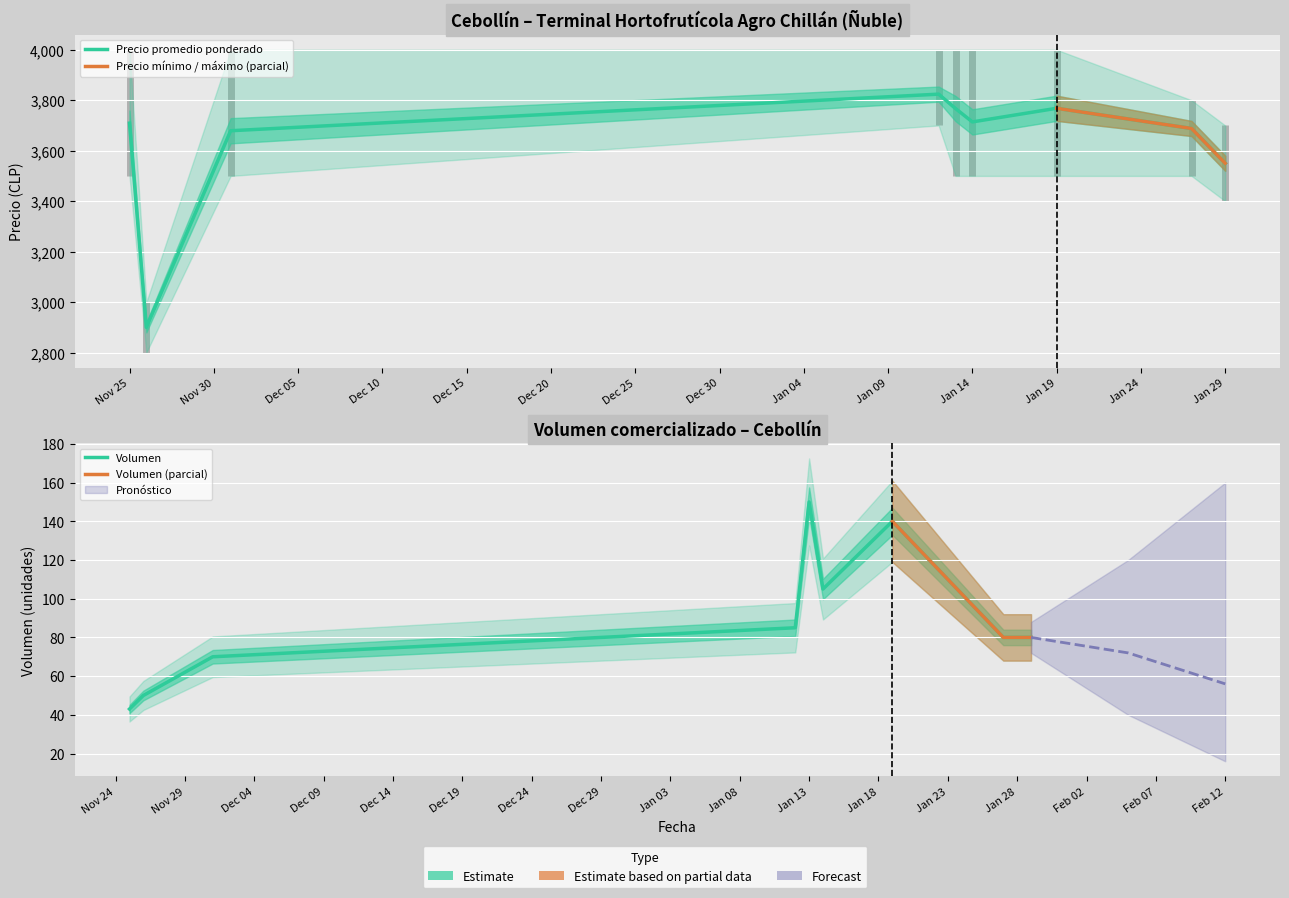

What is the minimum value for Precio minimo?

2800